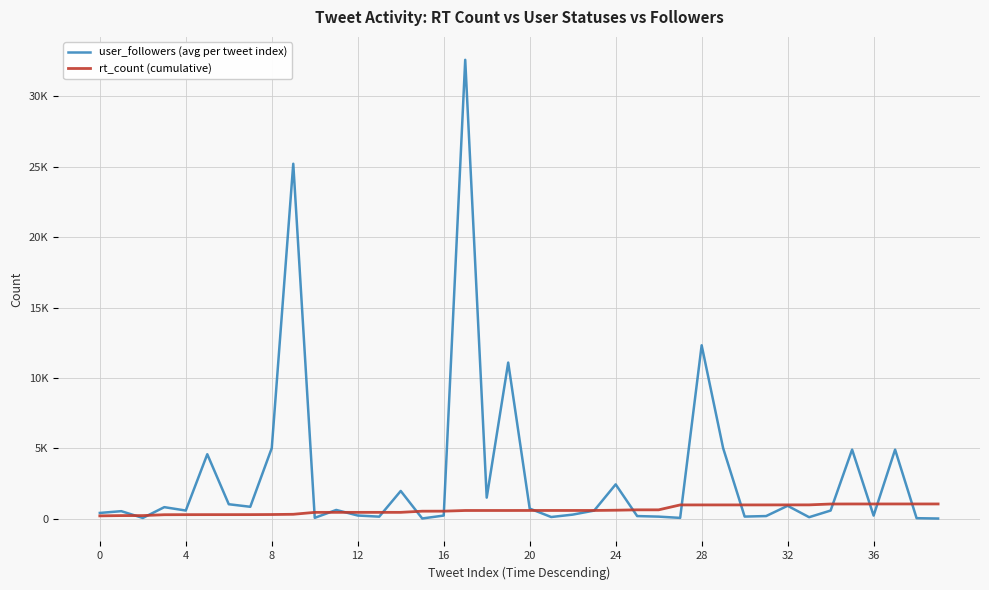

Does the chart display data point markers on the line(s)?

No